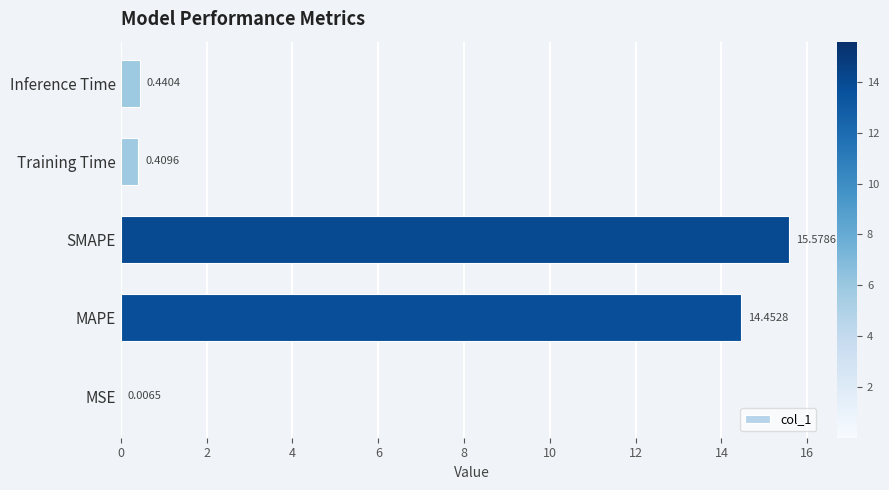

Which label corresponds to the largest value in the chart?

SMAPE